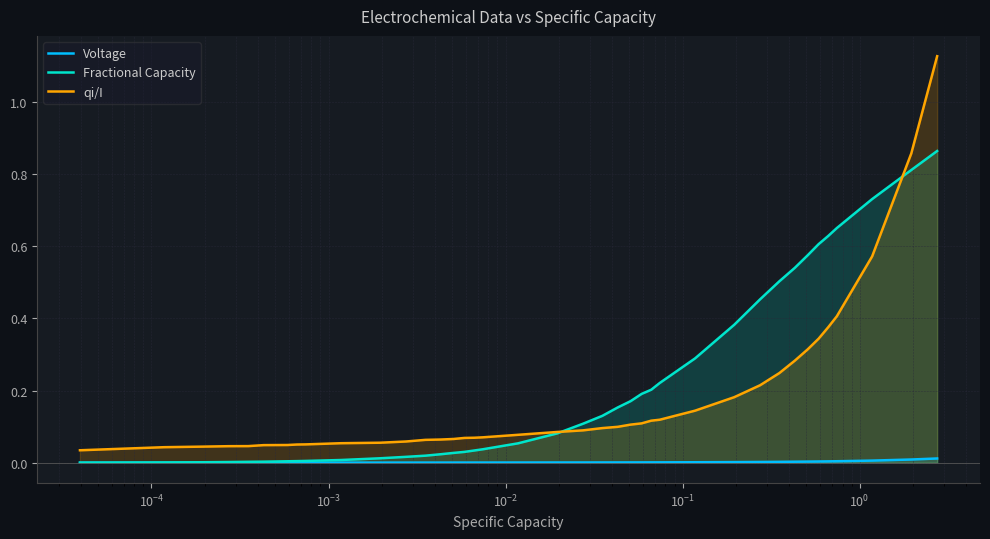

List the series in order of their overall mean, highest first.

Fractional Capacity, qi/I, Voltage